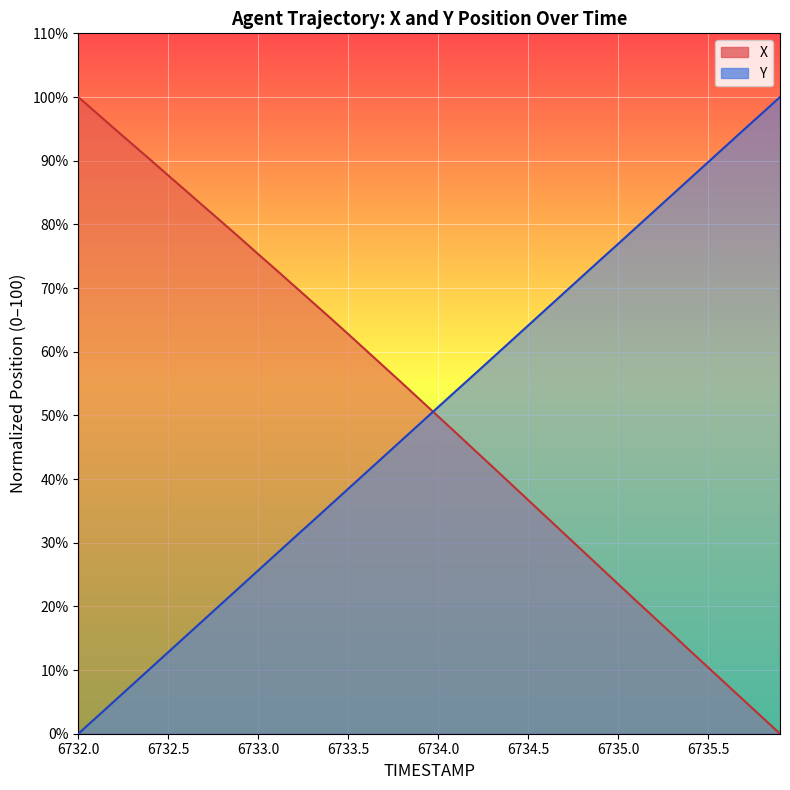

How many series are shown in this chart?

2